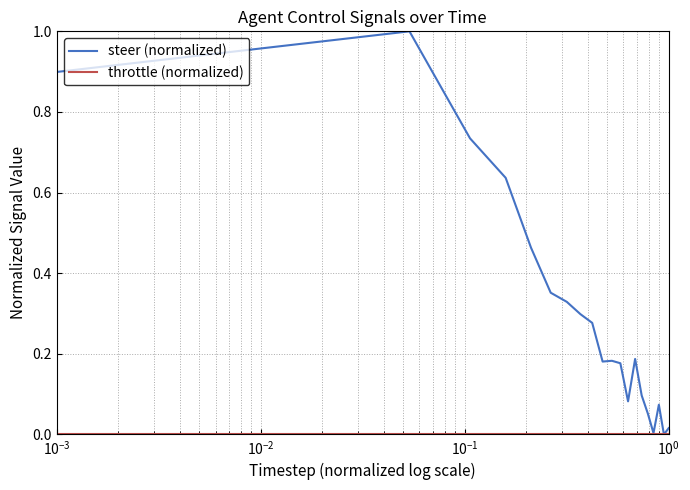

Which series has the largest total across all categories?

steer (normalized)